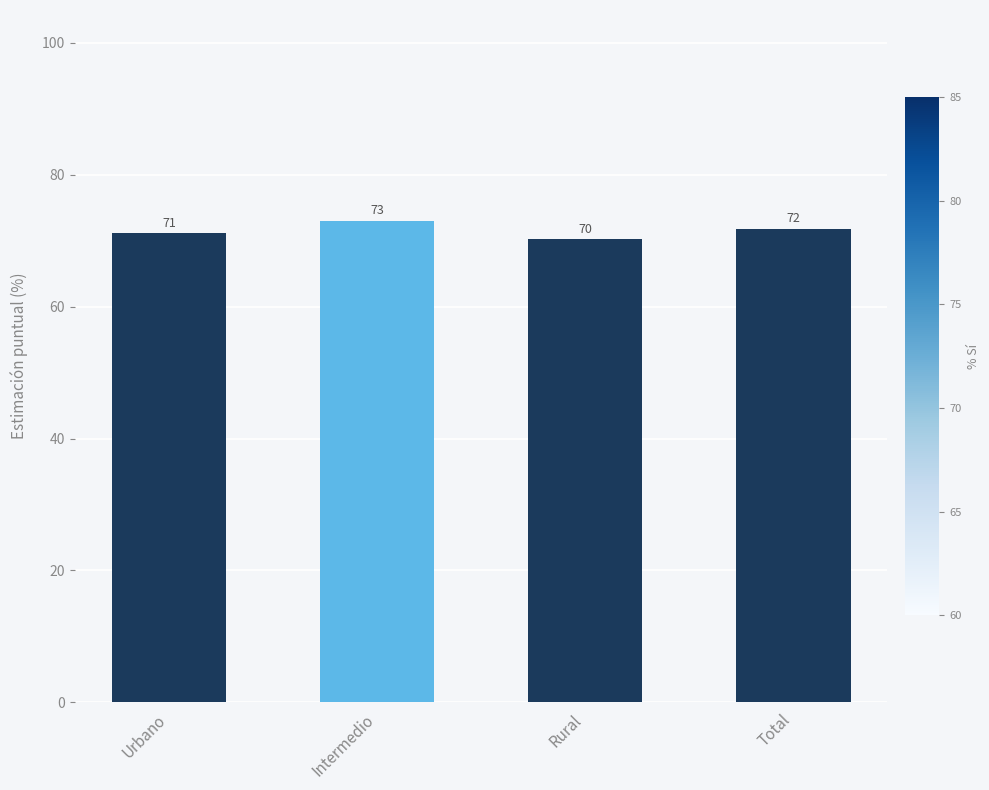

True or false: the data shows 70.2 at Rural.

True